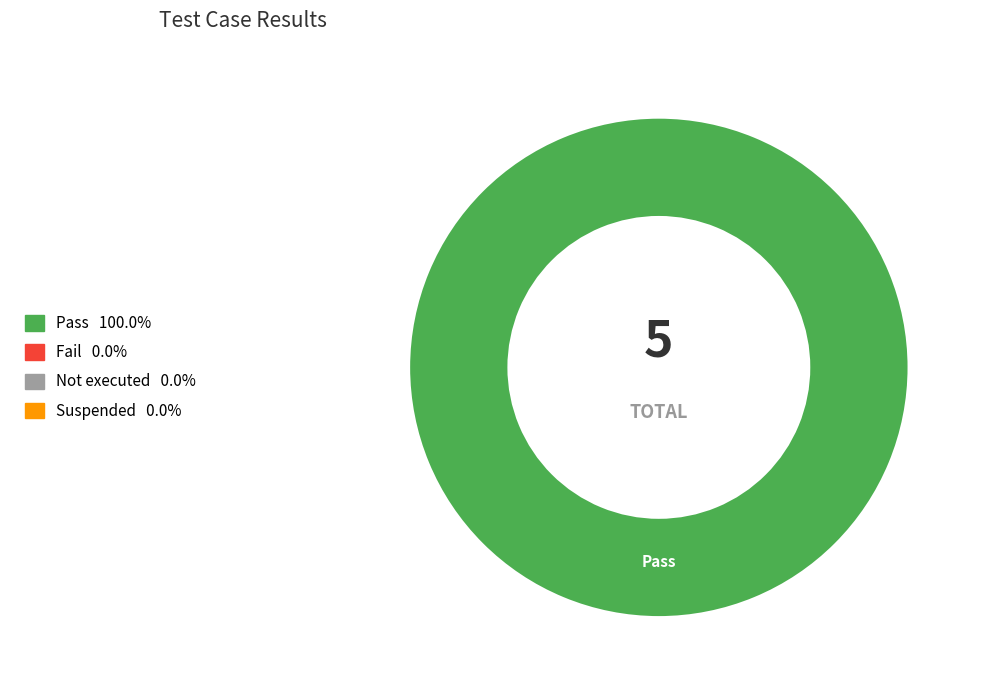

Is there a majority slice in this chart?

Yes